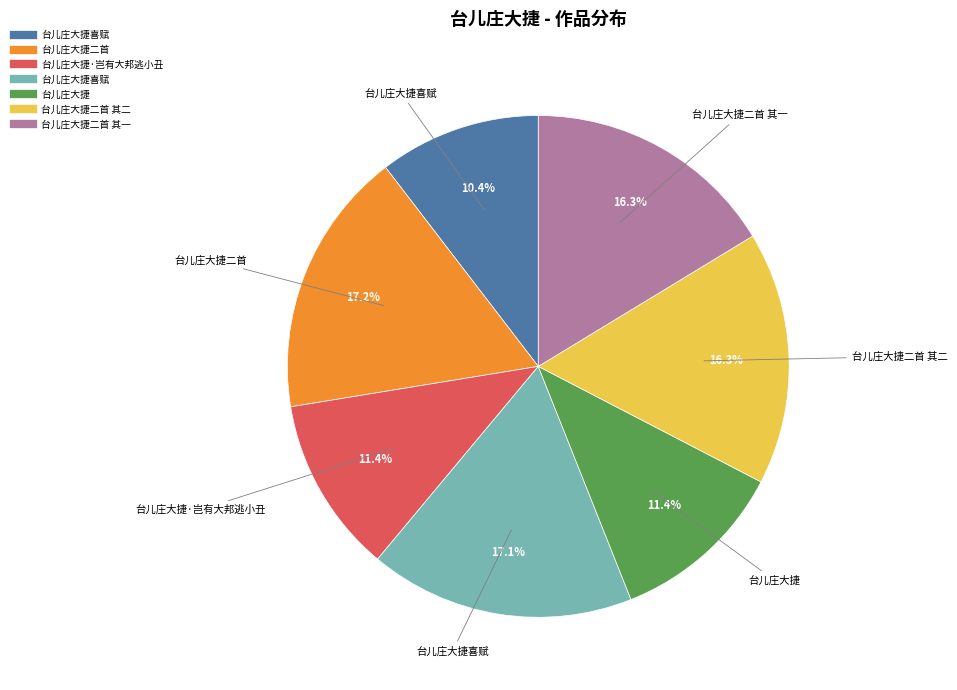

Does any single category account for the majority?

No